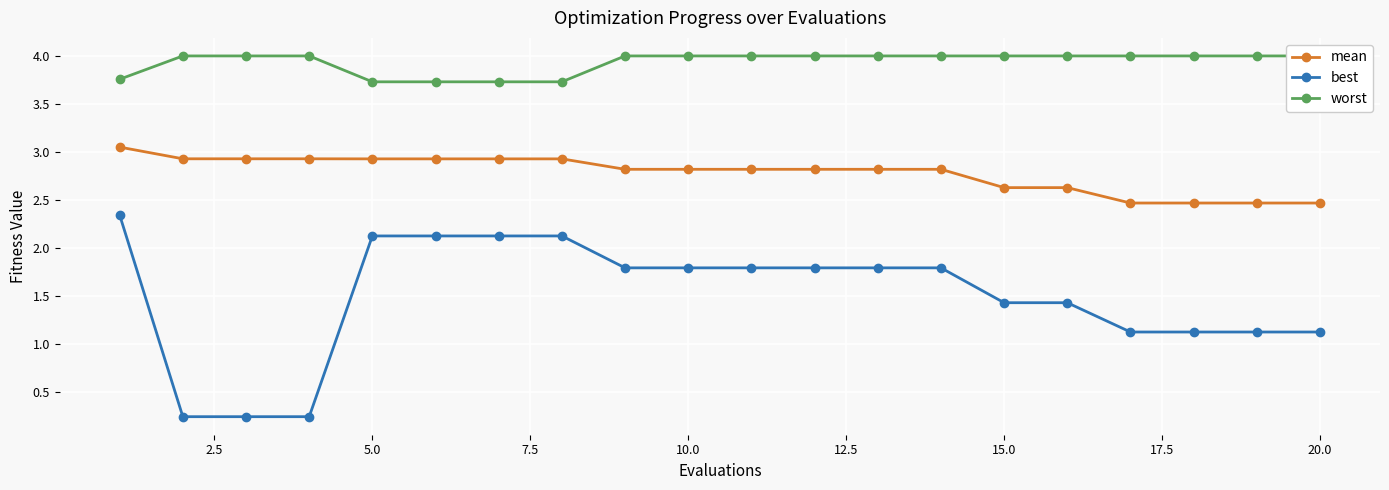

True or false: best and mean intersect in this chart.

False